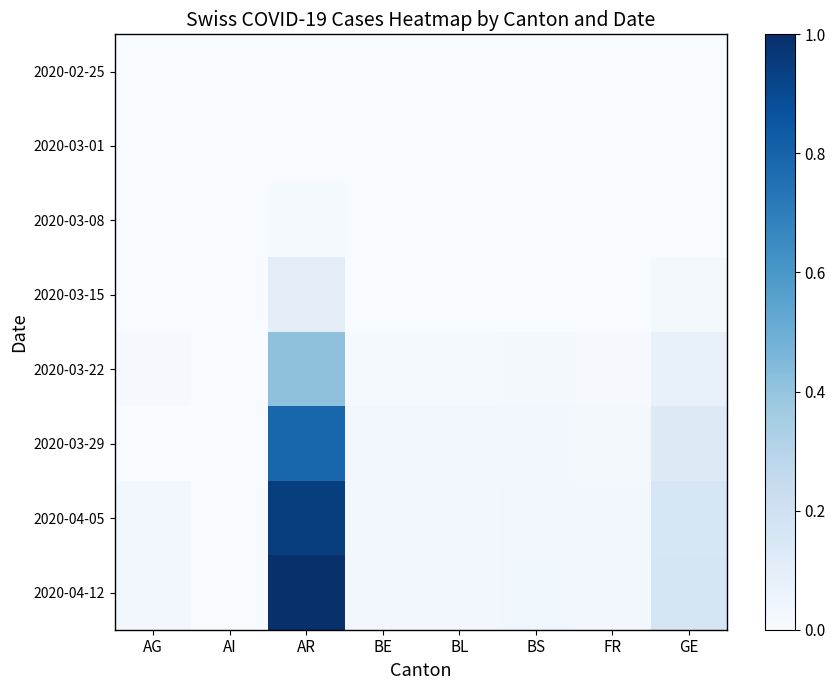

What is the total value across all series at AG?

0.1